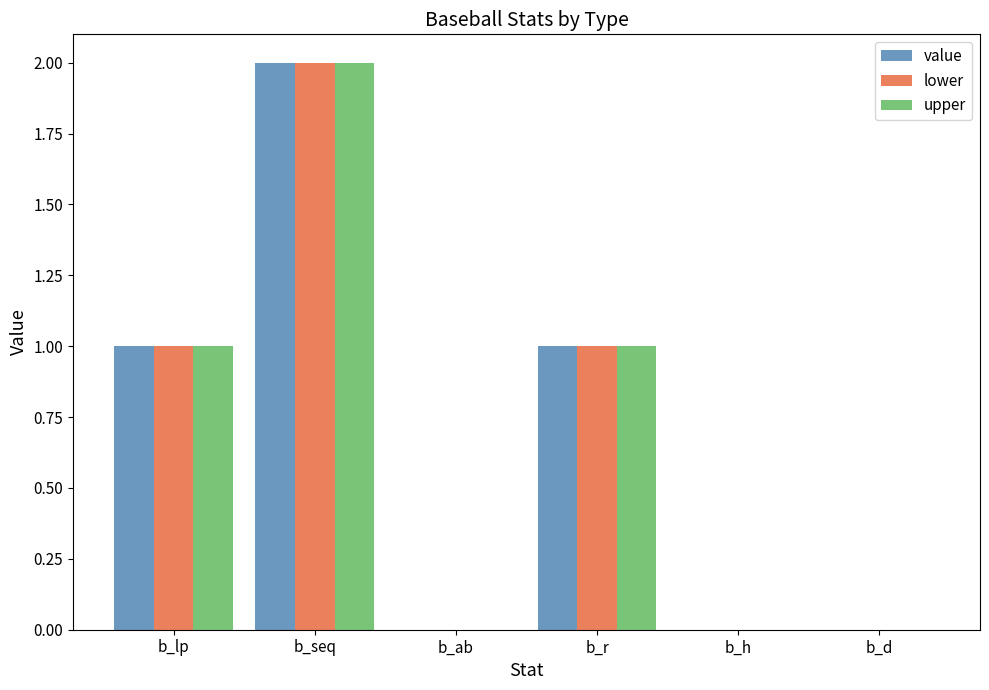

What is the approximate value of value at b_lp?

1